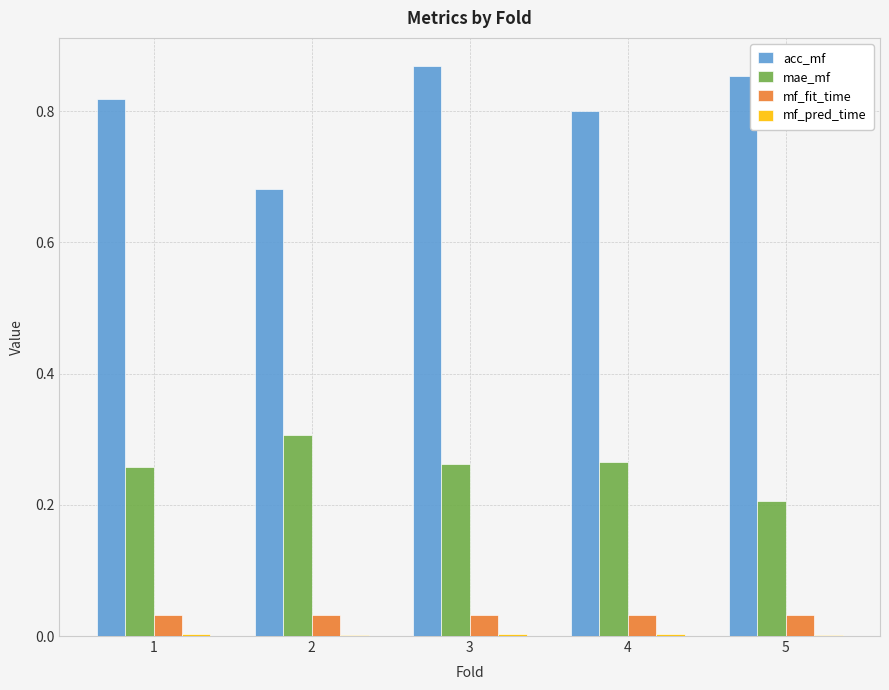

True or false: mae_mf has a value of 0.3 at 1.

True